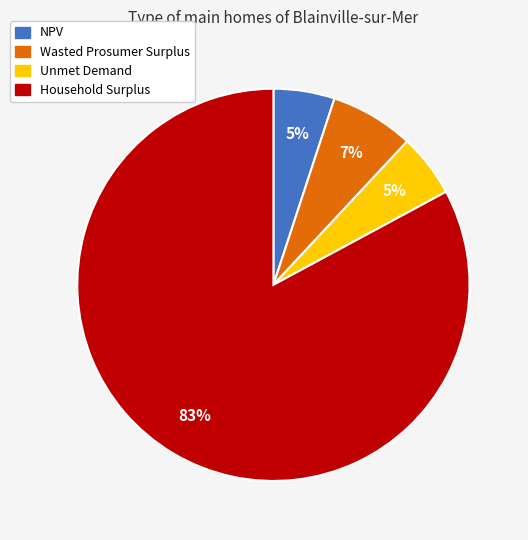

The Household Surplus slice represents 92% of the pie. True or false?

False